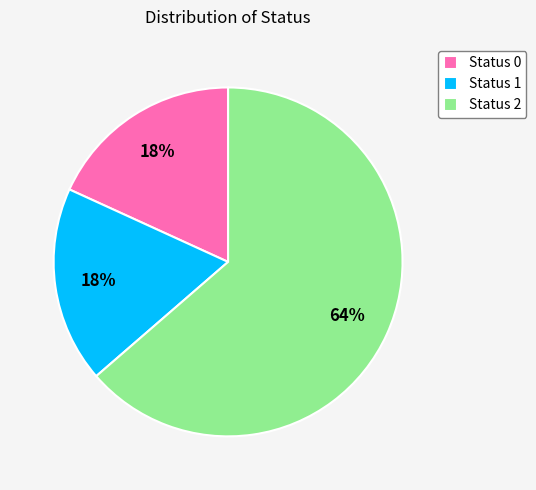

To the nearest percent, what is the combined percentage of Status 0 and Status 2?

82%